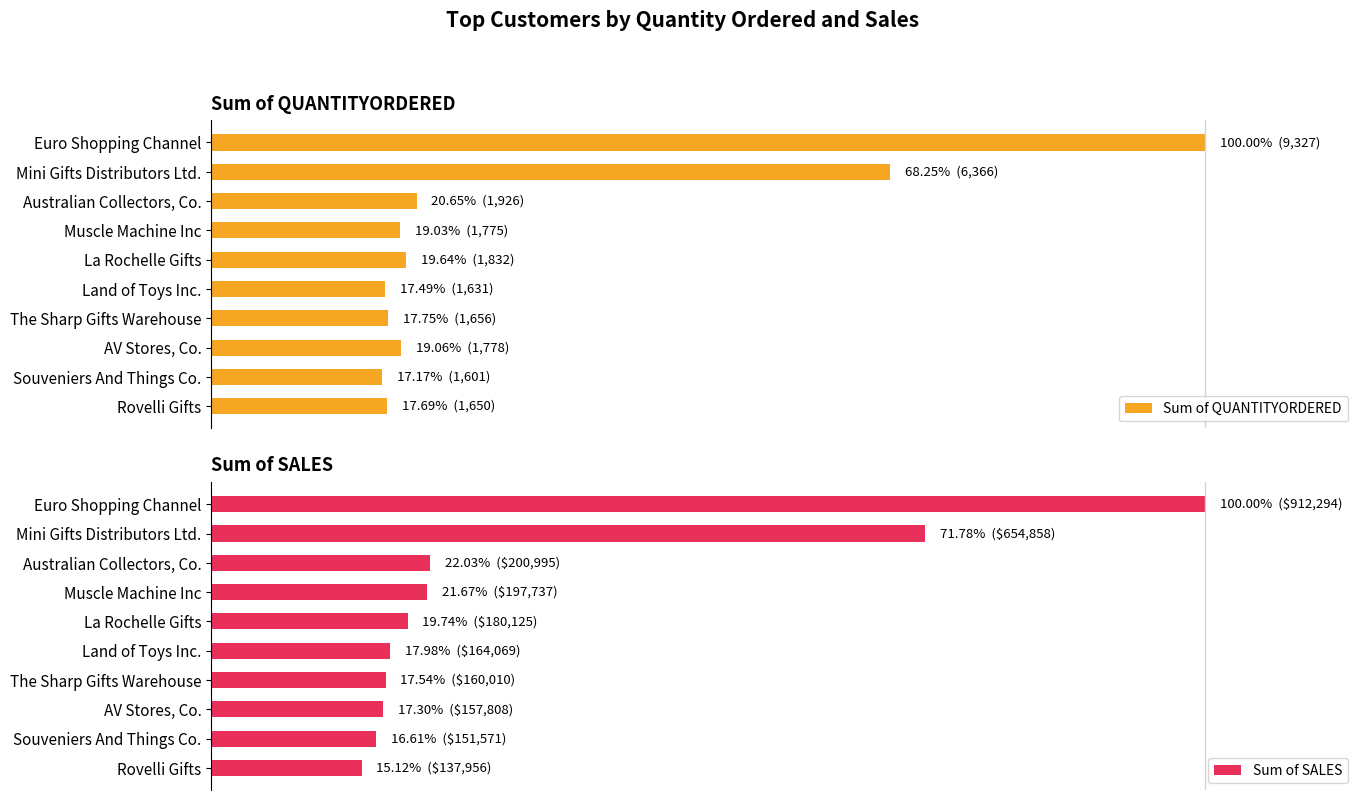

Which category has the lowest value in the Sum of SALES series?

Rovelli Gifts